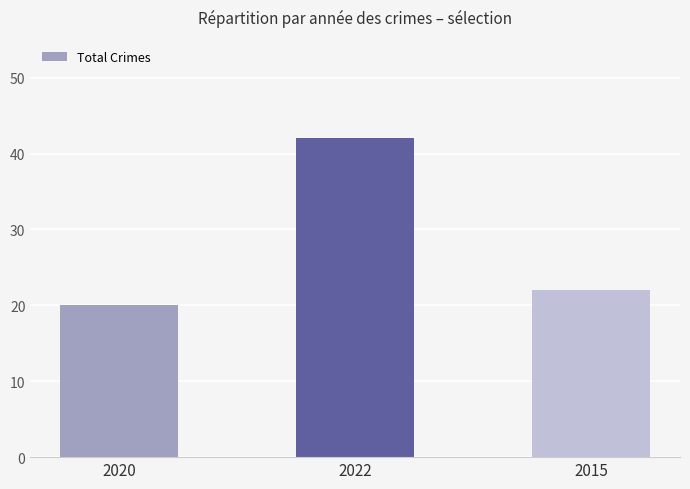

Rank the categories by value from lowest to highest.

2020, 2015, 2022